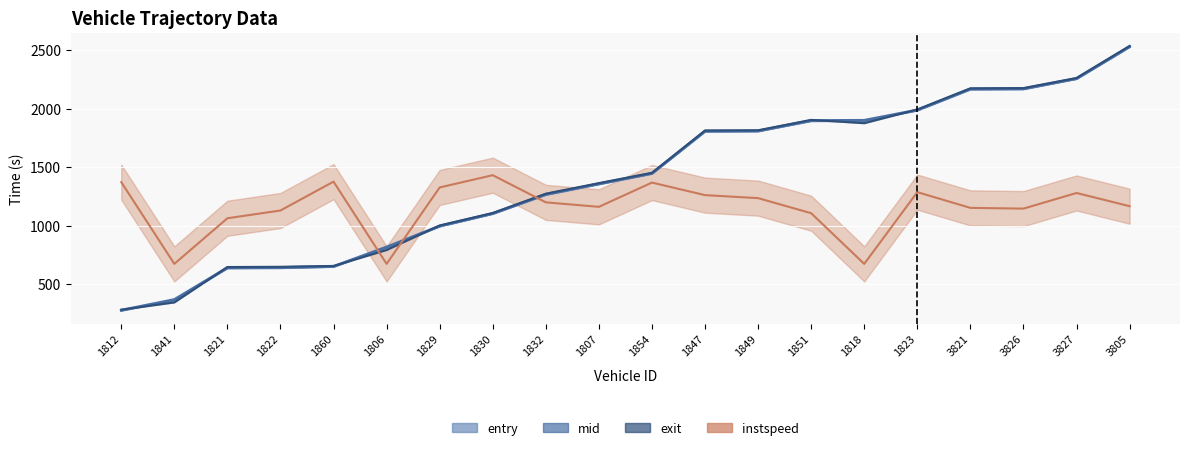

At 3826, list the series in order from largest to smallest.

exit, mid, entry, instspeed